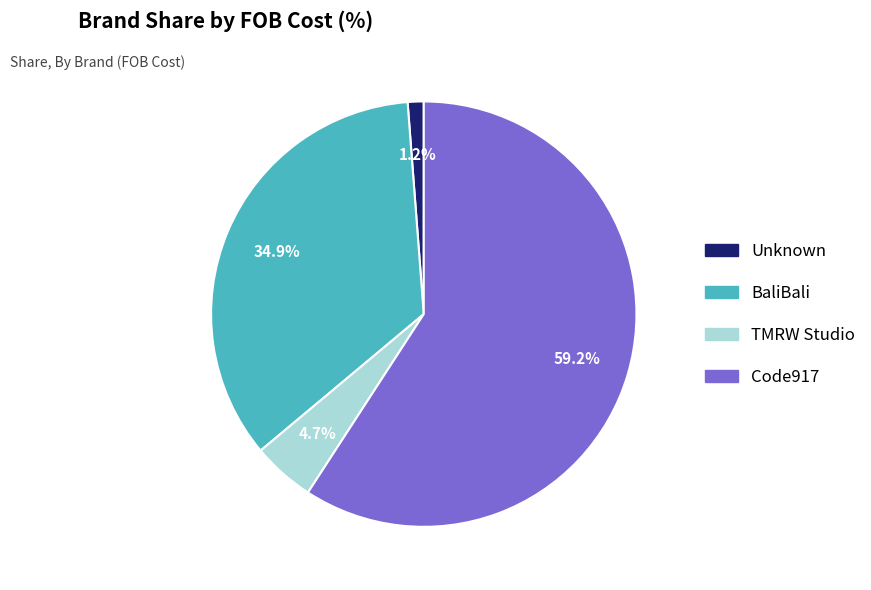

Is there any slice that represents more than half of the pie?

Yes